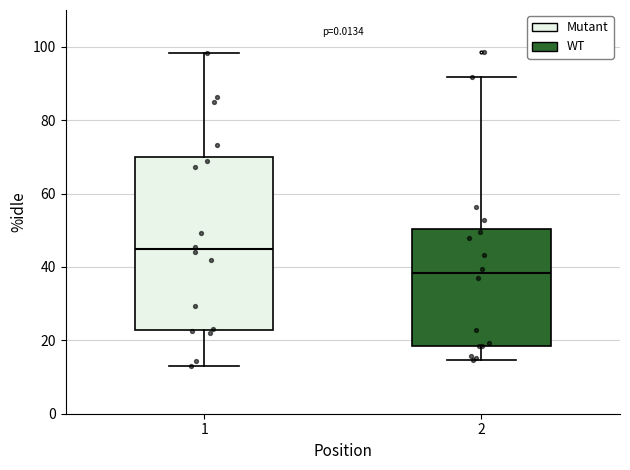

Reading left to right, transcribe this box plot: for each box, give where its median line is, the range the box spans, and where its two whiskers end, as read against the y-axis. The values are not printed on the chart, so give them approximately, as read against the axis.

1: median 44, box 22 to 70, whiskers 12 to 98
2: median 38, box 18 to 50, whiskers 14 to 92